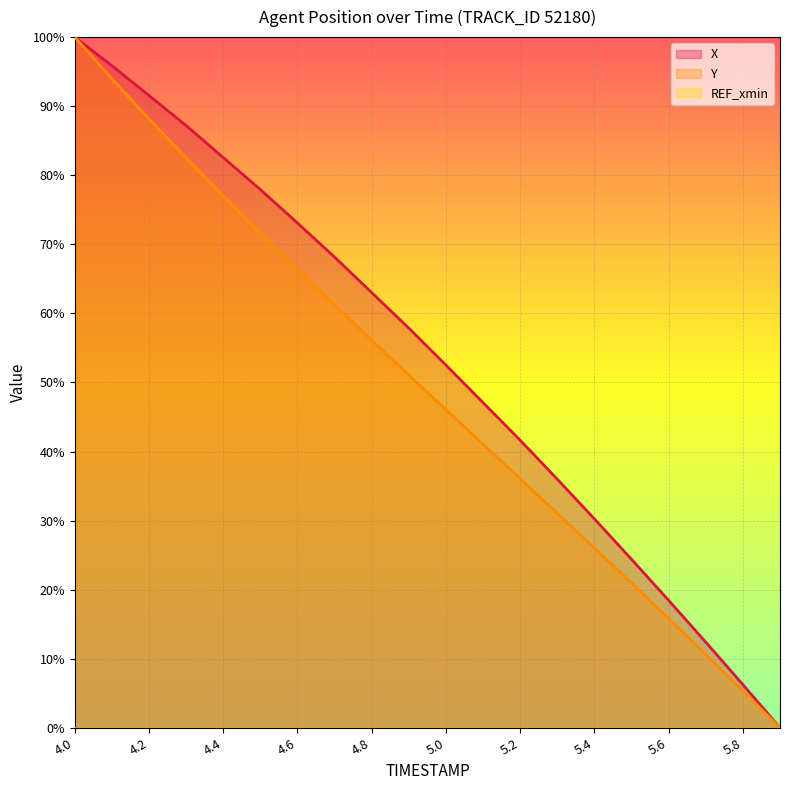

Which has a higher value, 4.6 or 5.2?

4.6